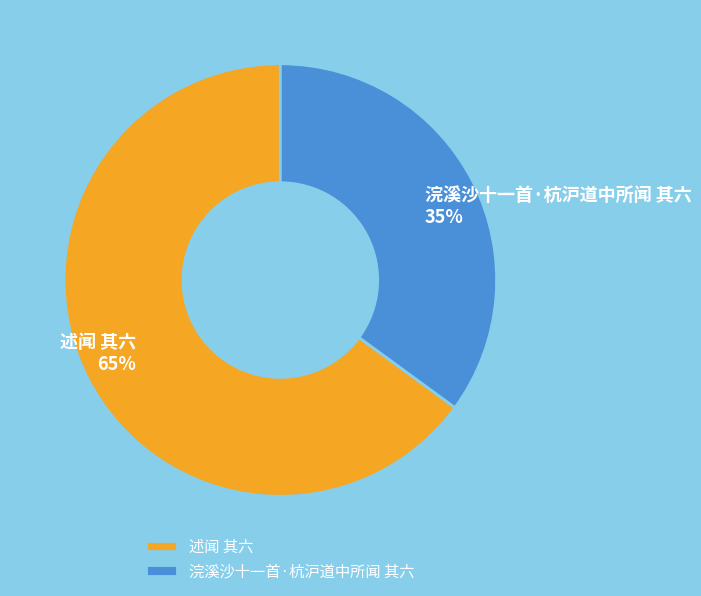

True or false: 述闻 其六 accounts for 53% of the total.

False